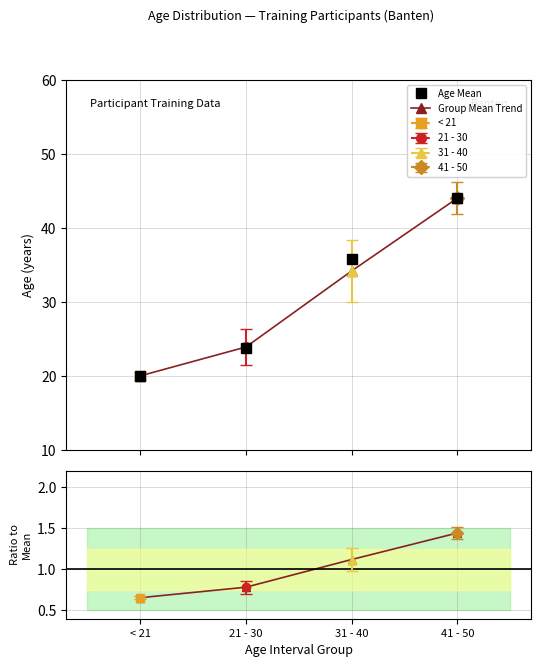

What is the sum of all Group Mean Trend values?

122.1